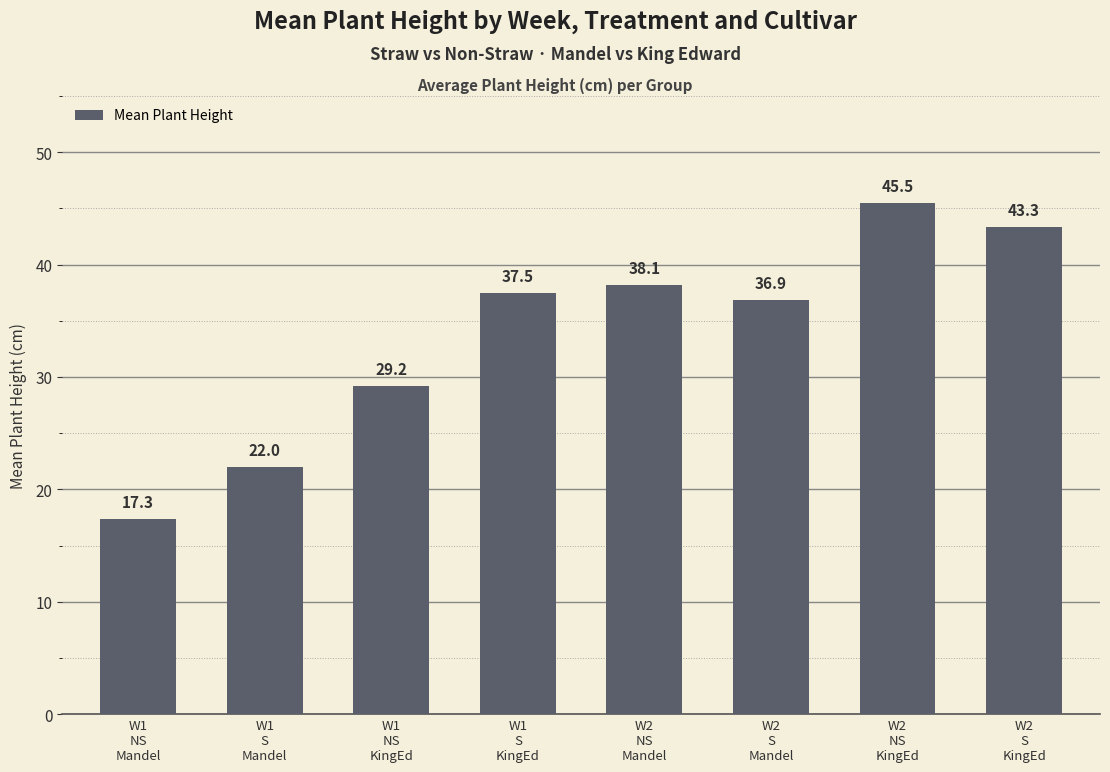

Rank the categories by value from highest to lowest.

W2
NS
KingEd, W2
S
KingEd, W2
NS
Mandel, W1
S
KingEd, W2
S
Mandel, W1
NS
KingEd, W1
S
Mandel, W1
NS
Mandel